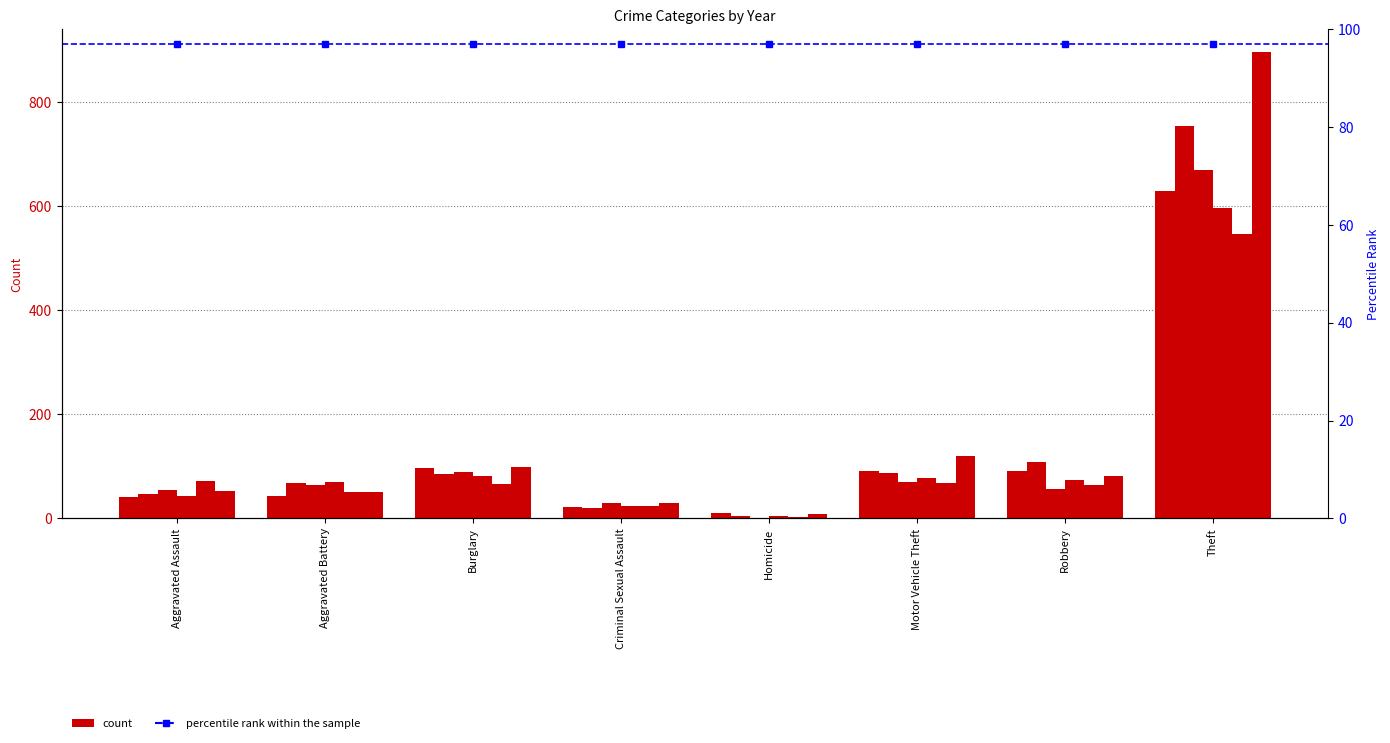

The value of 2019 at Criminal Sexual Assault is 7. True or false?

False